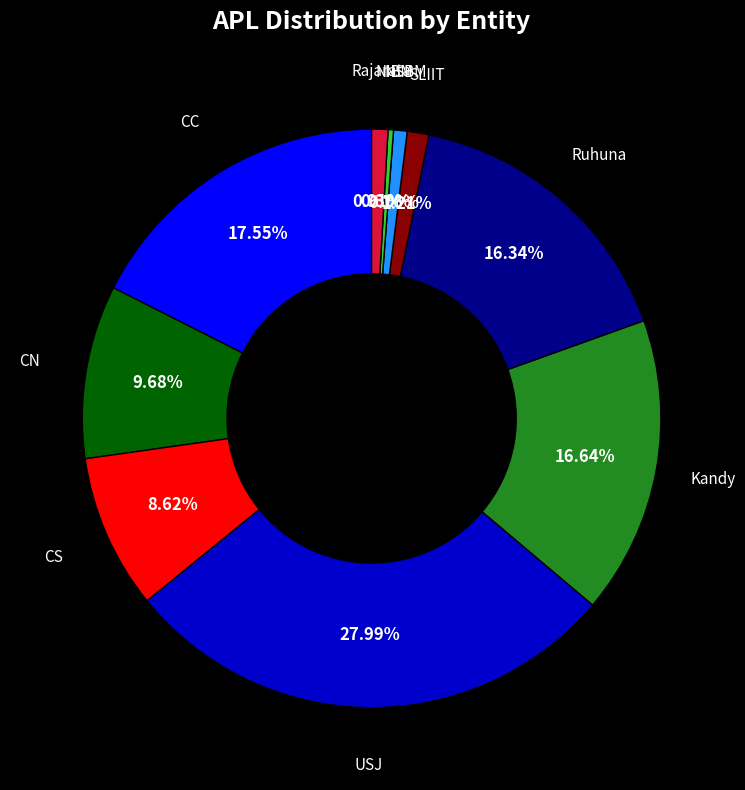

How many segments does this pie chart have?

10